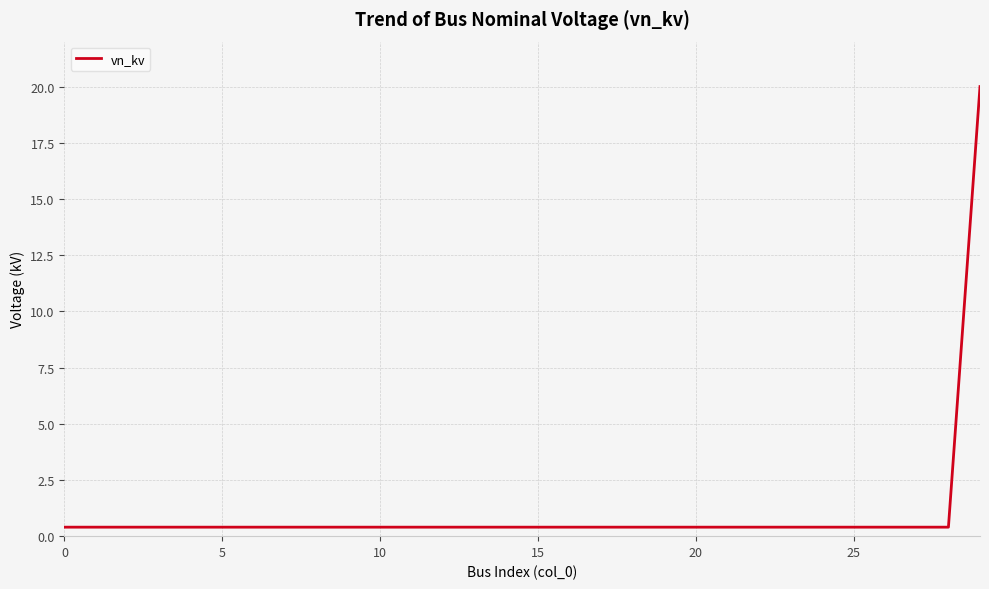

What is the difference between the maximum and minimum values?

19.6